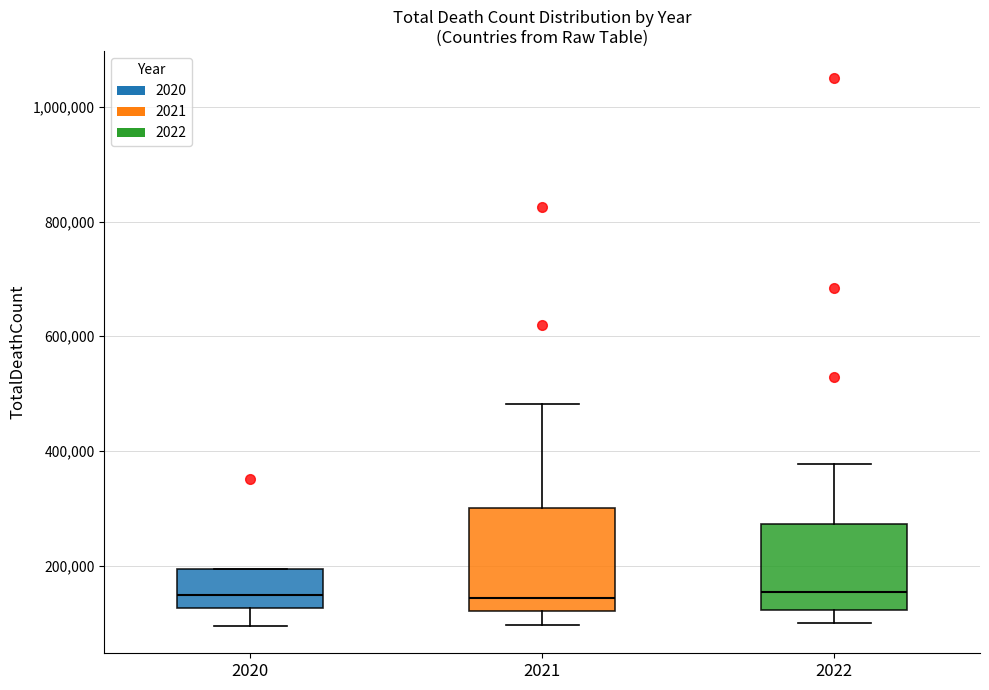

Which box is the tallest, from its lower edge to its upper edge?

2021